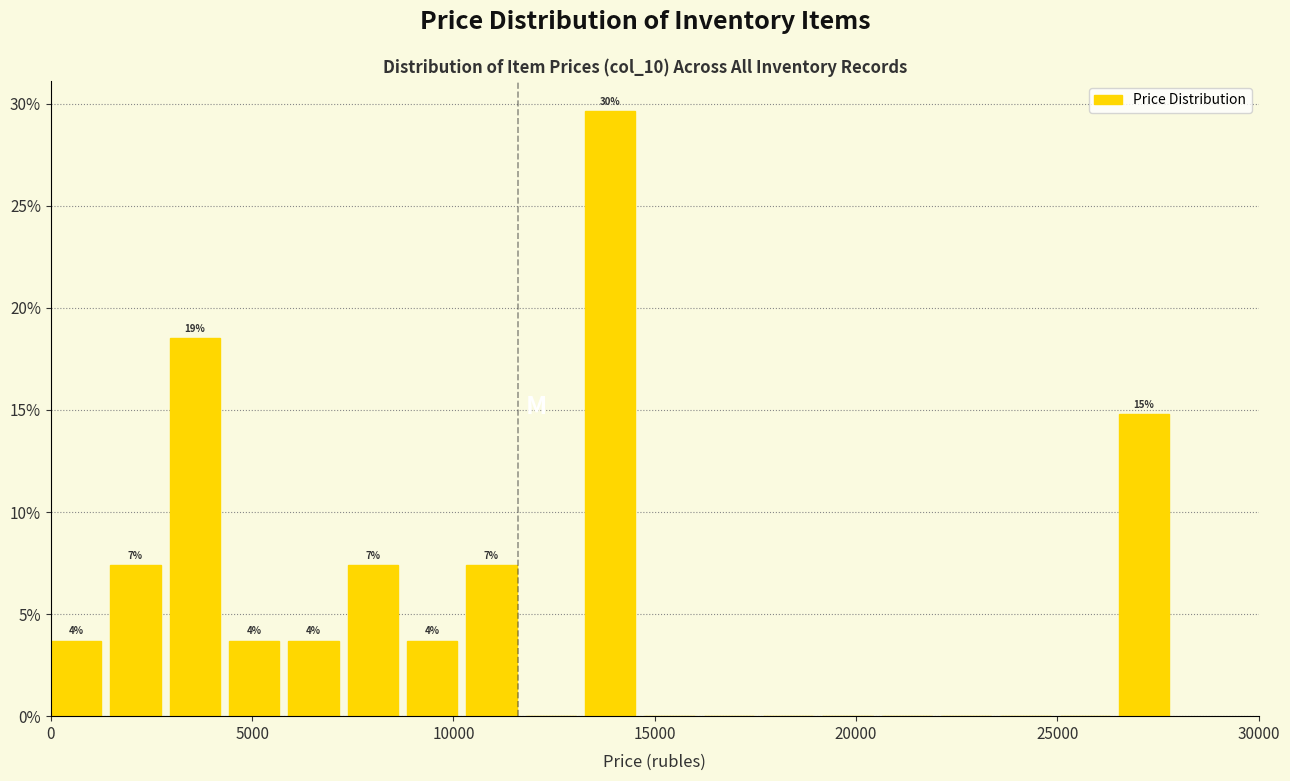

Read against the x-axis, roughly where is the centre of the tallest bar?

14000